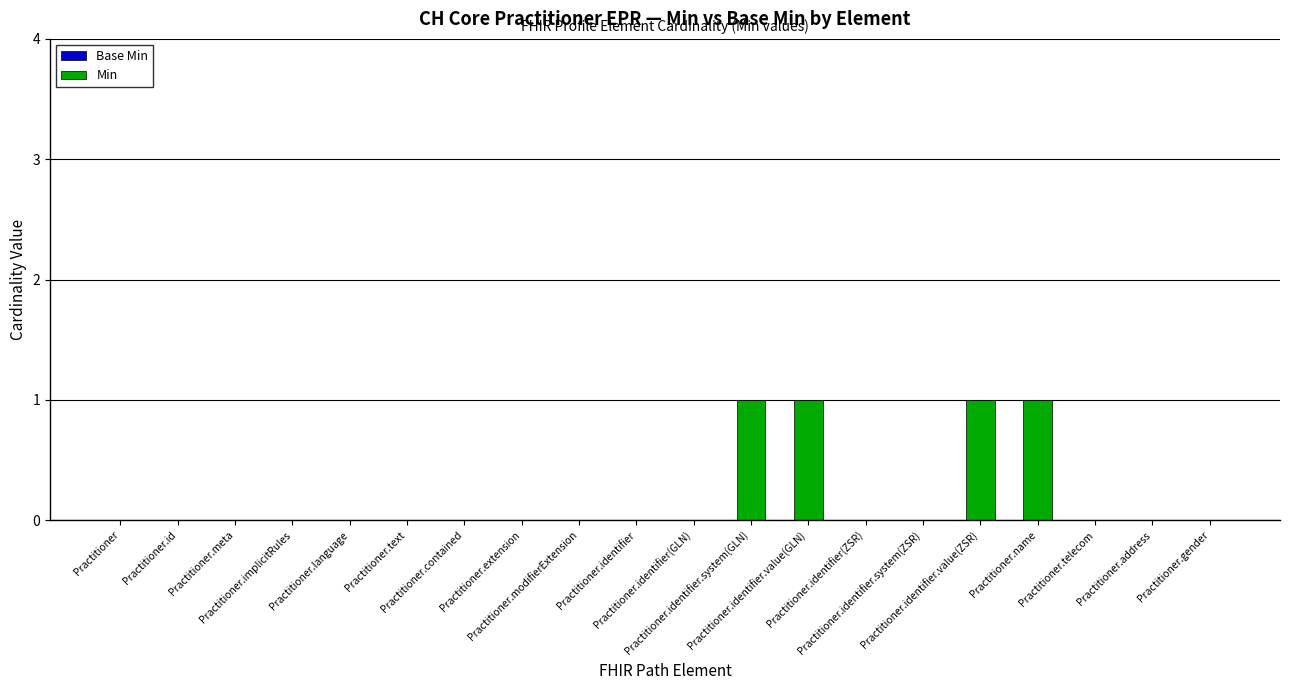

What is the sum of all values?

4